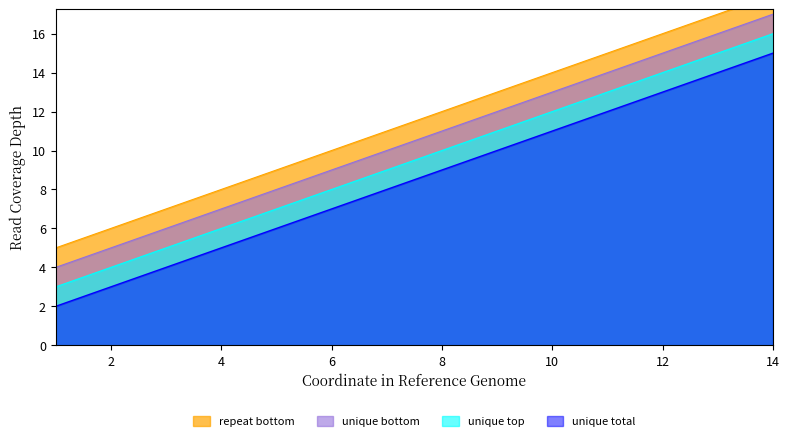

Is it true that unique total equals 4 at 6?

False